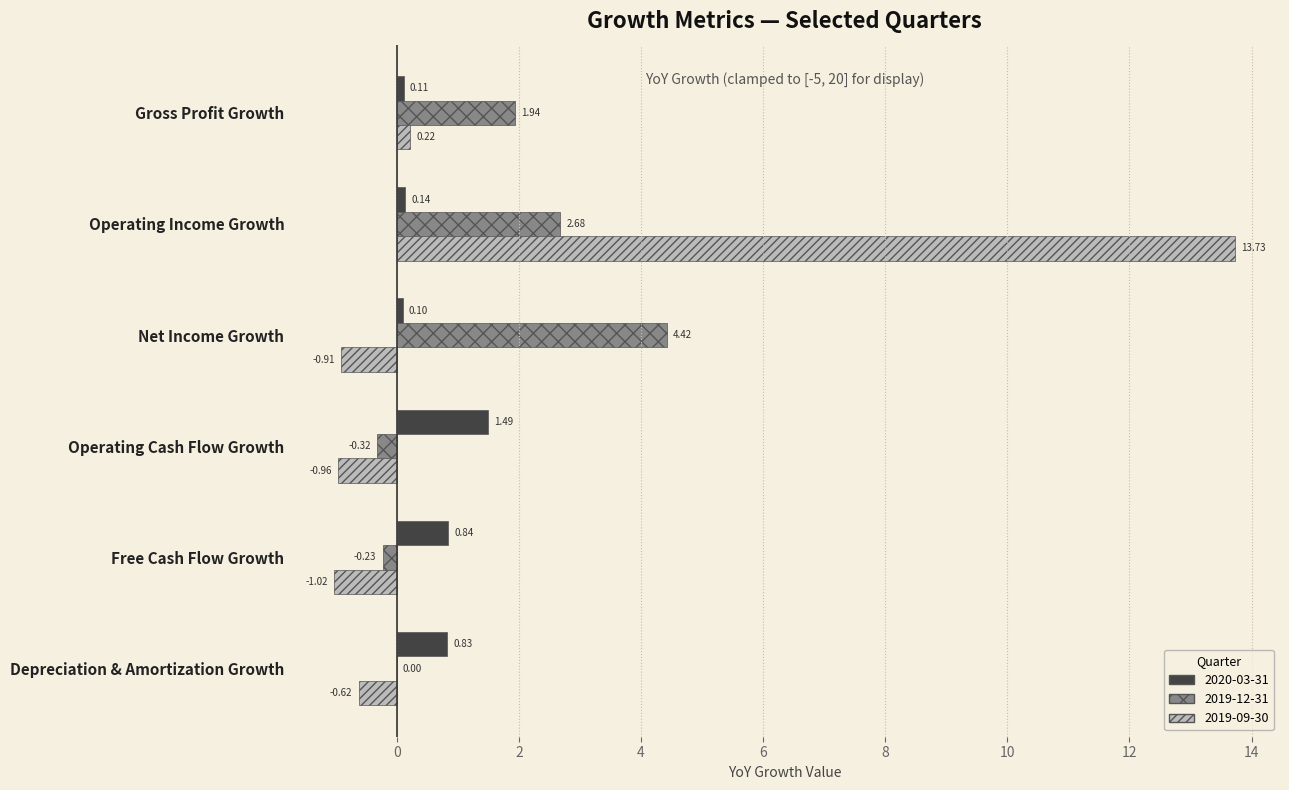

Is the value of 2020-03-31 at Depreciation & Amortization Growth greater than the value of 2019-09-30 at Depreciation & Amortization Growth?

Yes